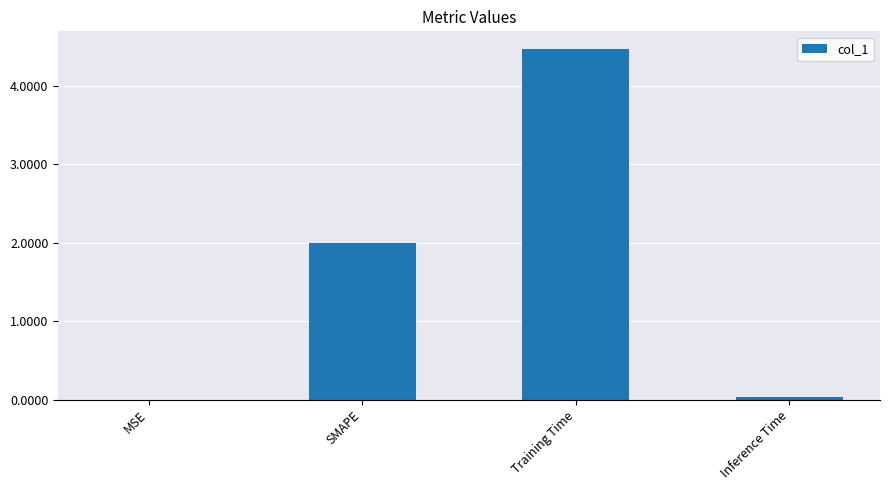

Read the value at Training Time.

4.5